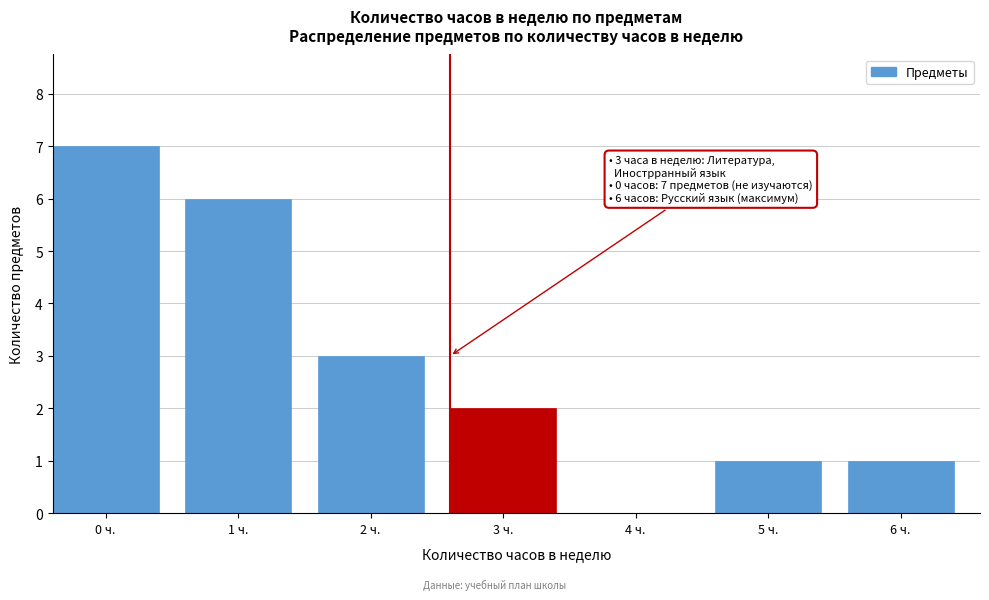

Reading left to right, list all the values displayed in this chart.

0 ч.=7	1 ч.=6	2 ч.=3	3 ч.=2	4 ч.=0	5 ч.=1	6 ч.=1